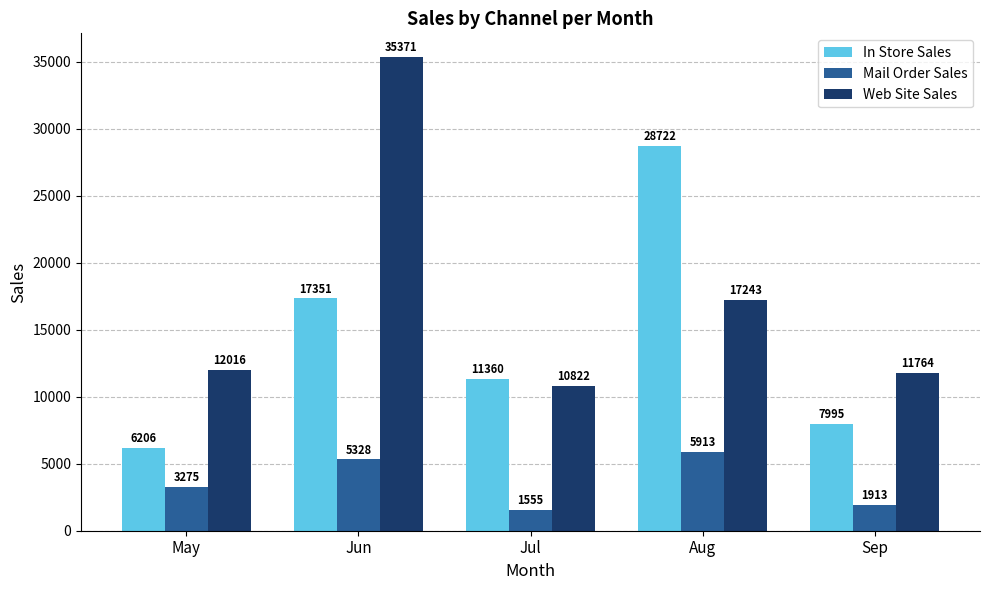

What are all the series names shown in the legend?

In Store Sales, Mail Order Sales, Web Site Sales